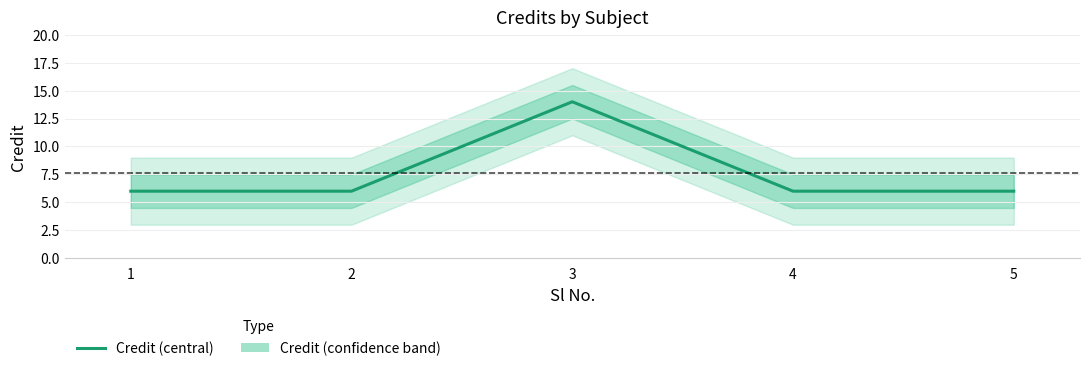

Is this an area chart (filled region under the line)?

No